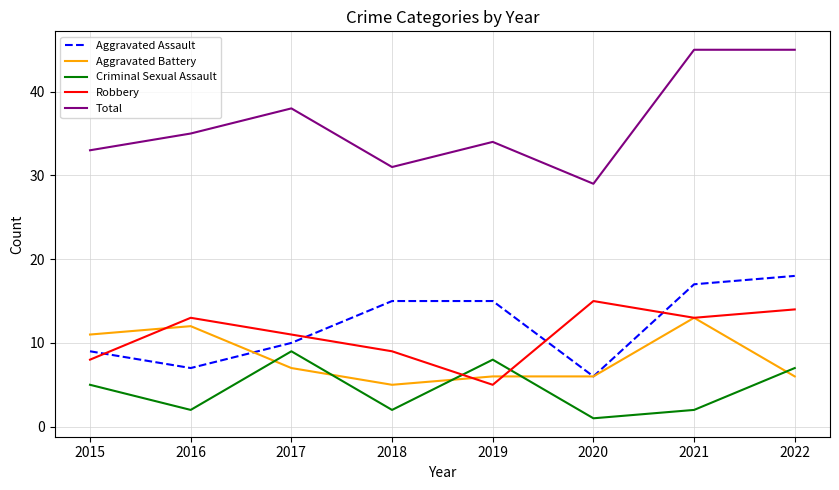

True or false: Aggravated Assault and Total cross at least once.

False